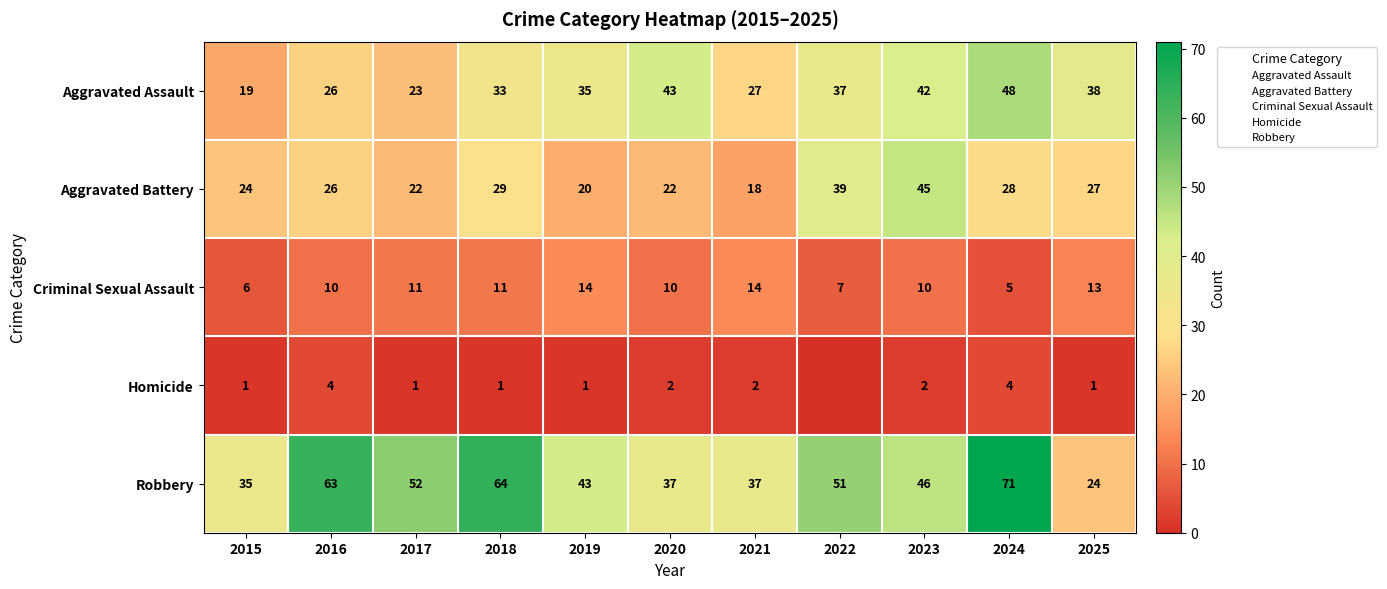

Which category has the highest value across all series?

2024